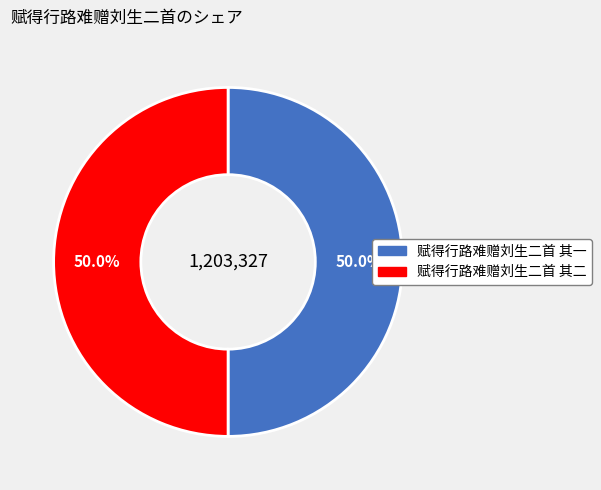

How much of the chart is everything except 赋得行路难赠刘生二首 其一?

50.0%